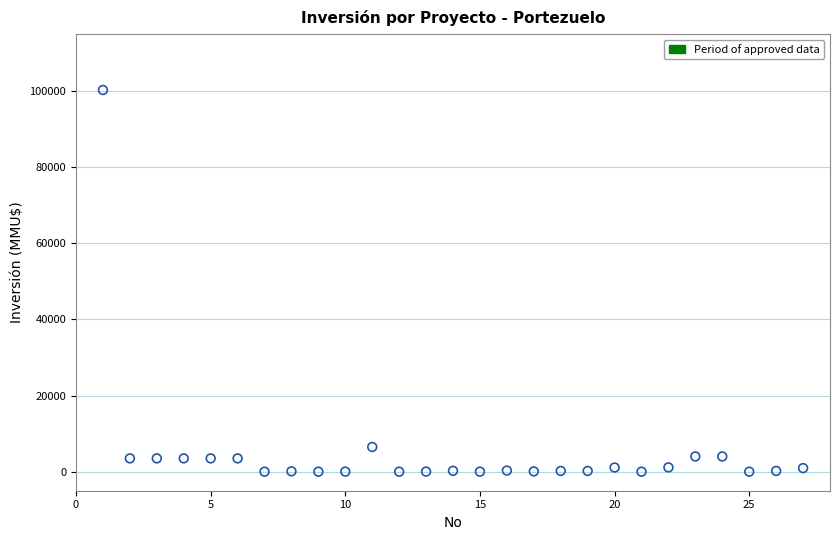

What is the range of X values (max minus min)?

26